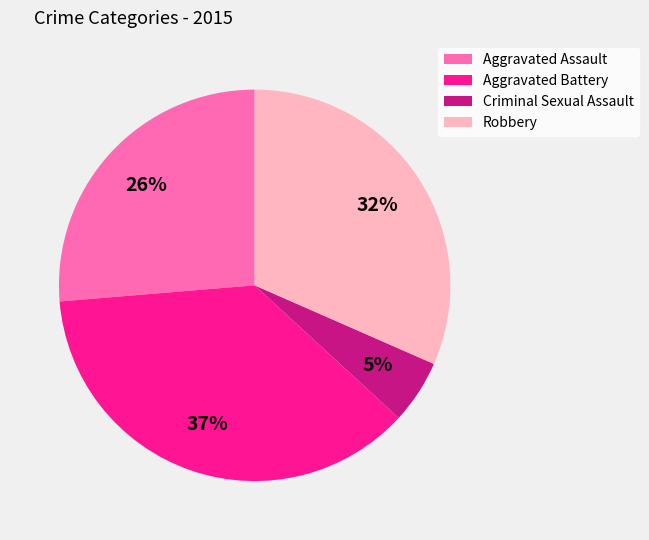

To the nearest percent, what portion does Aggravated Assault represent?

26%